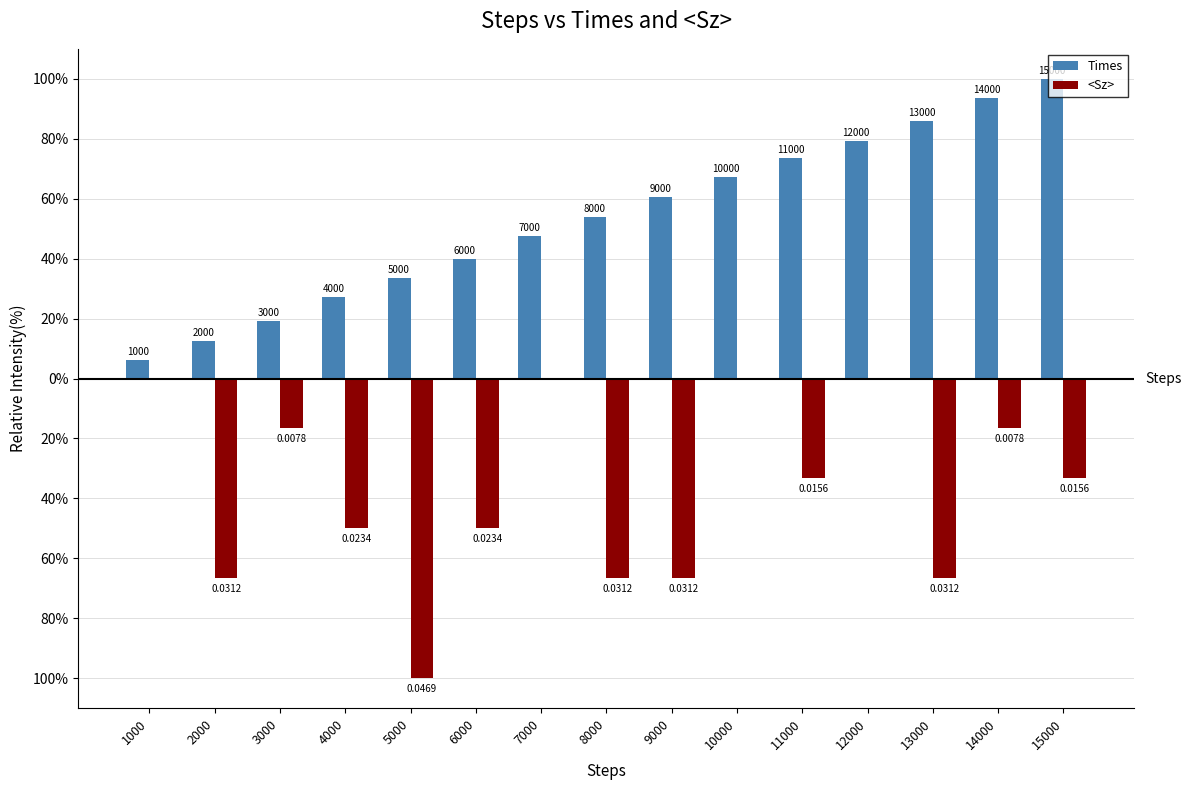

What are all the series names shown in the legend?

Times, <Sz>